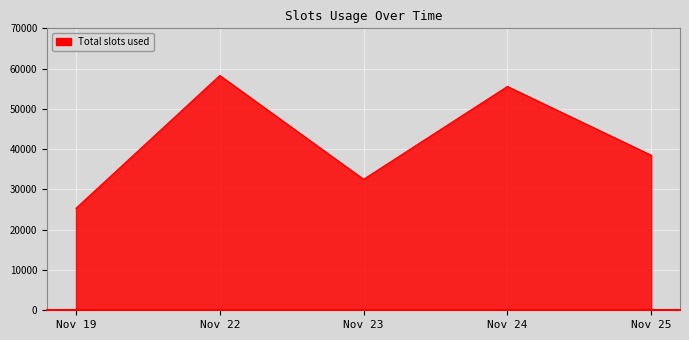

Count the number of categories in the chart.

5